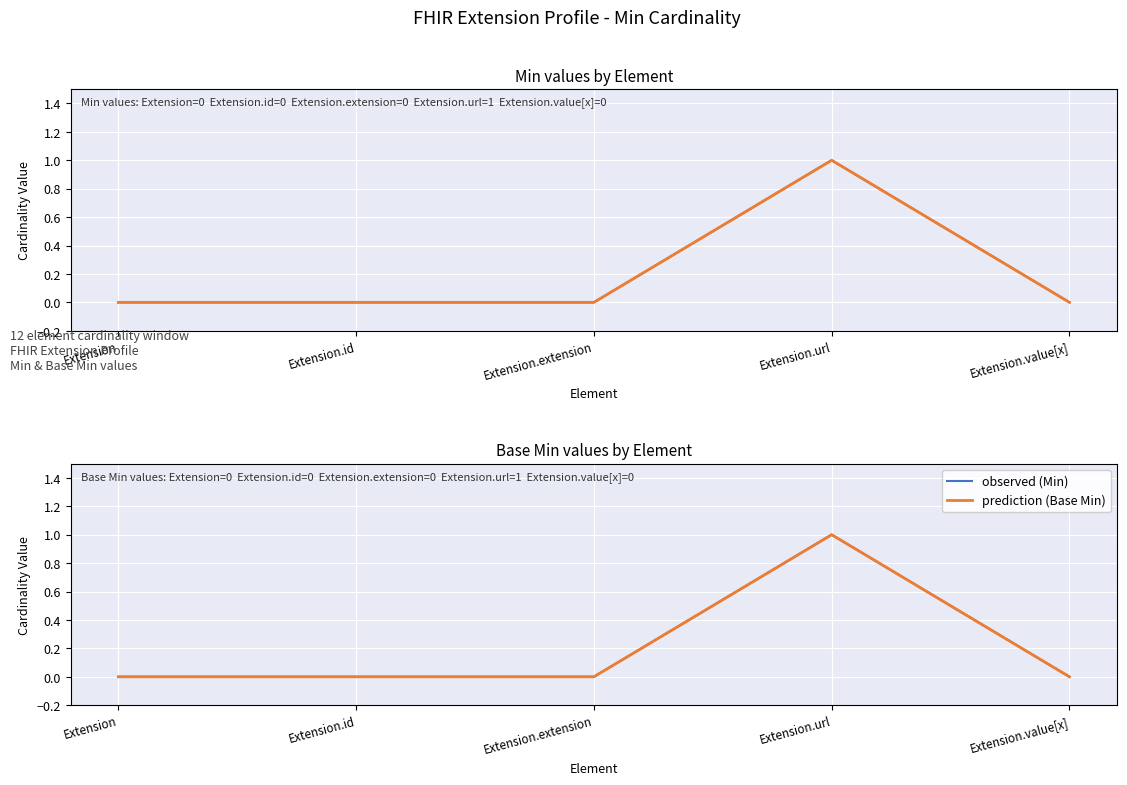

Which label corresponds to the largest value in the chart?

Extension.url